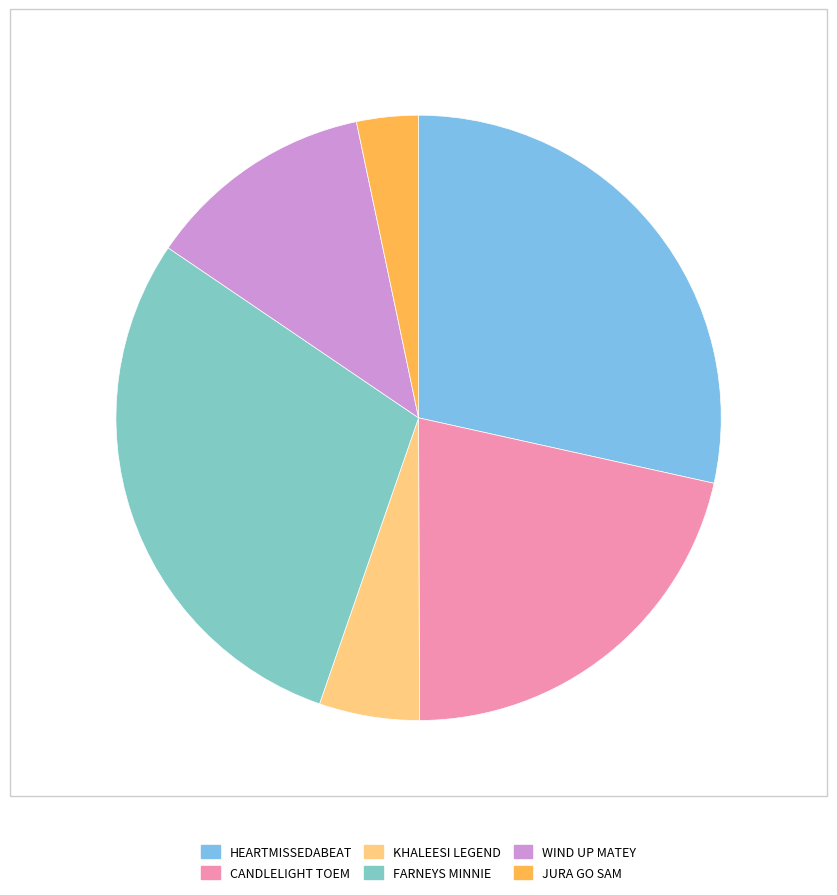

Is there any slice that represents more than half of the pie?

No